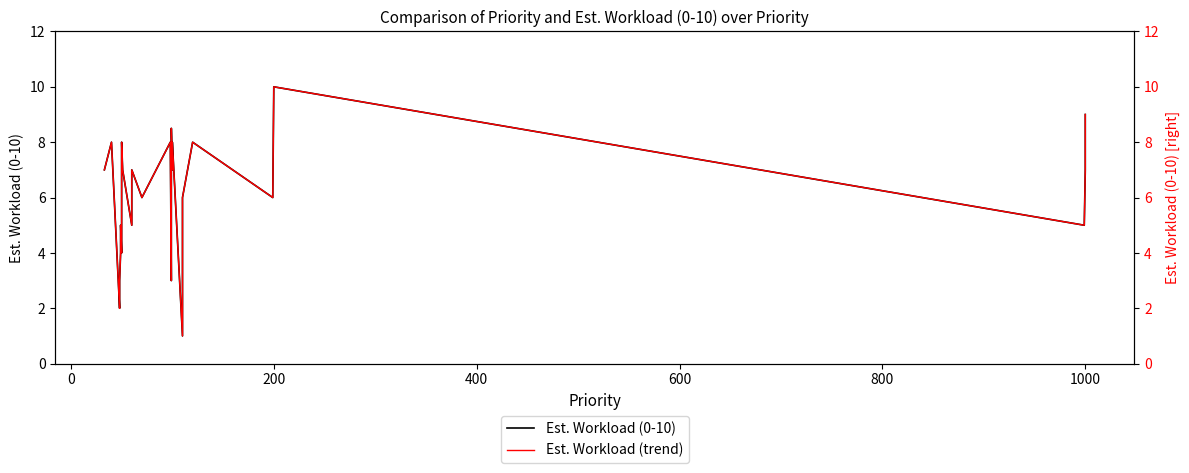

What is the difference between the maximum and minimum values in the Est. Workload (0-10) series?

9.0